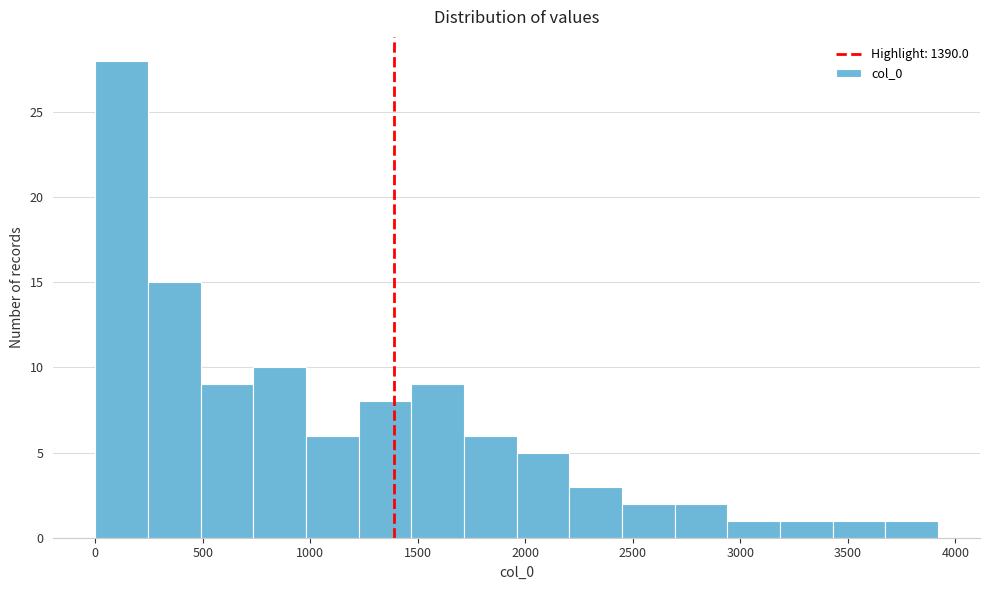

Reading left to right, list every bar in this chart as the range it spans on the x-axis followed by its height. Neither the bar edges nor the heights are printed on the chart, so give them approximately, as read against the axes.

0 to 250: 28
250 to 500: 15
500 to 750: 9
750 to 1000: 10
1000 to 1250: 6
1250 to 1450: 8
1450 to 1700: 9
1700 to 1950: 6
1950 to 2200: 5
2200 to 2450: 3
2450 to 2700: 2
2700 to 2950: 2
2950 to 3200: 1
3200 to 3450: 1
3450 to 3650: 1
3650 to 3900: 1